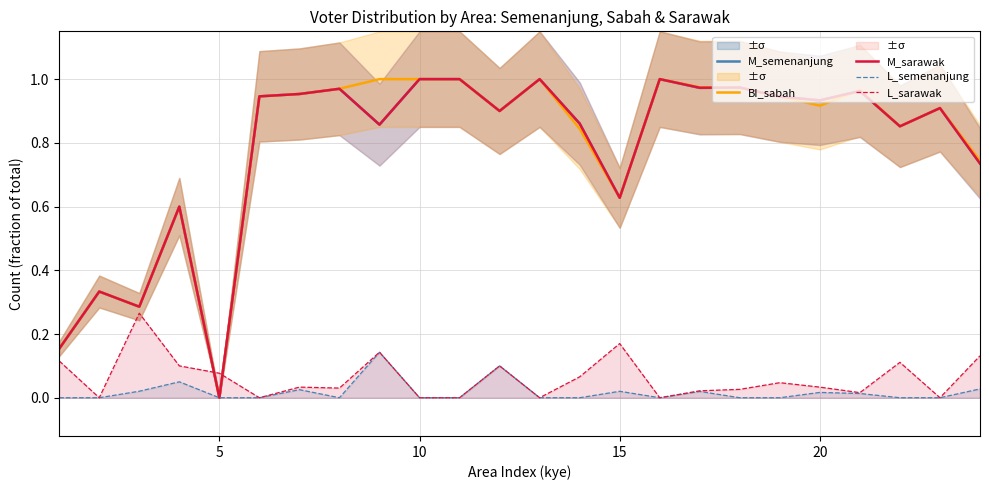

At which label does BI_sabah reach its minimum?

5